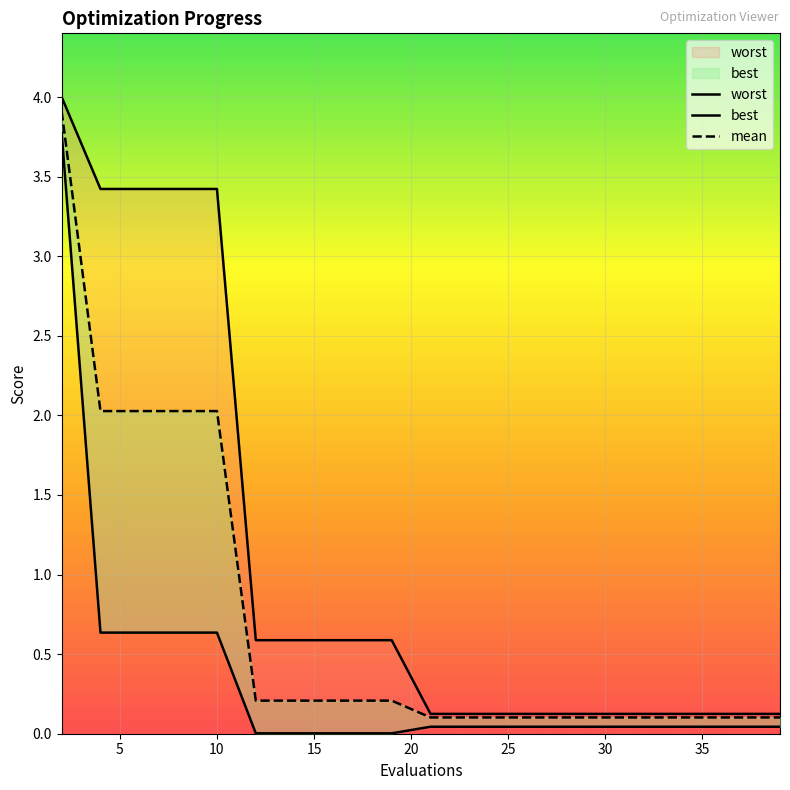

How many lines are shown in the chart?

3